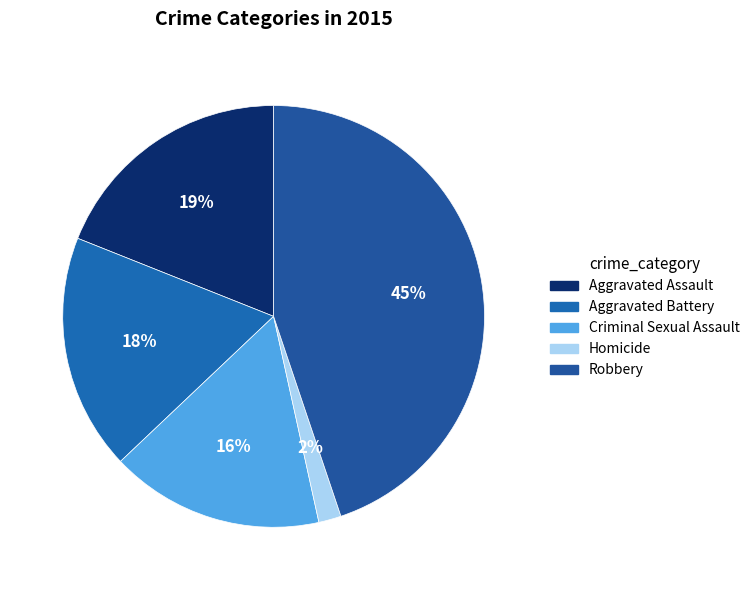

To the nearest percent, what is the average slice percentage?

20%